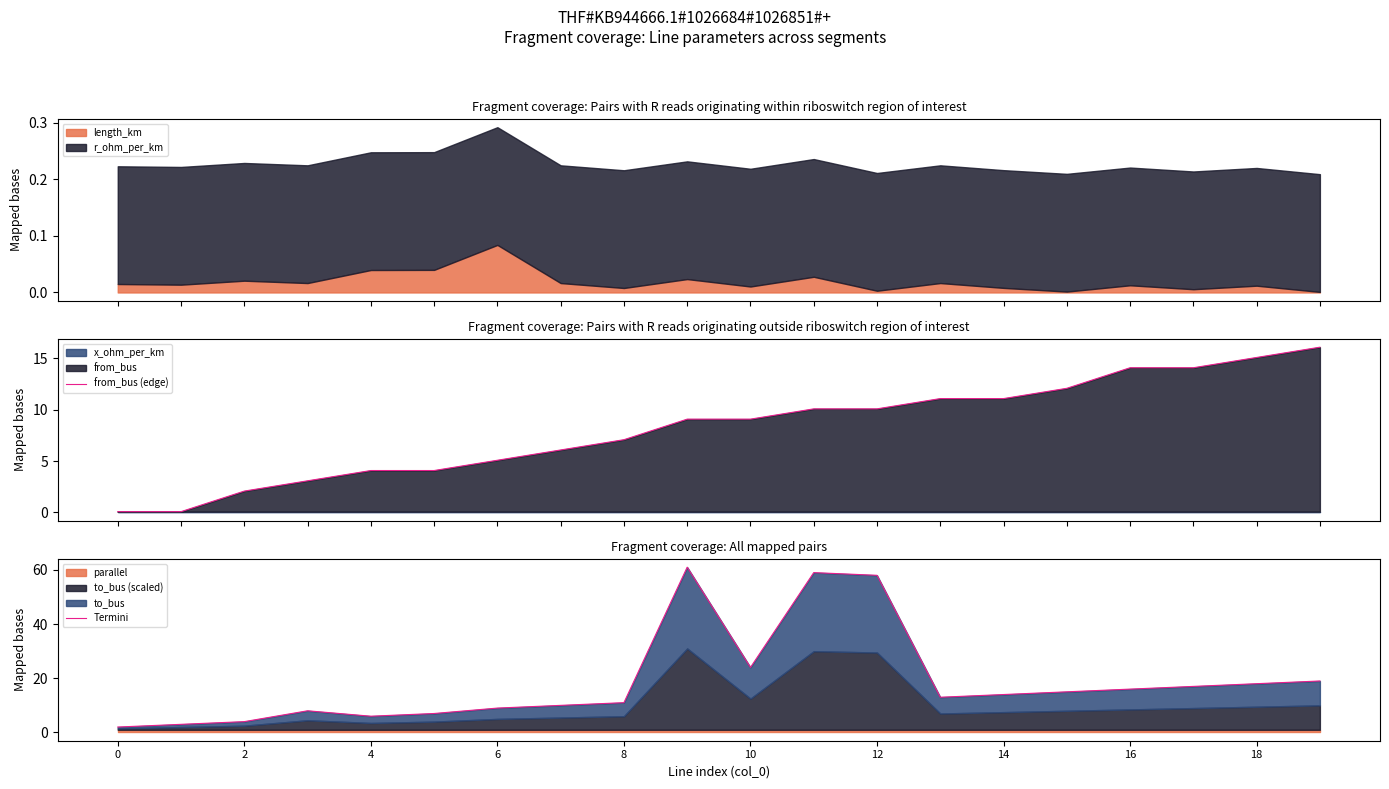

What is the maximum value for from_bus (edge)?

16.1